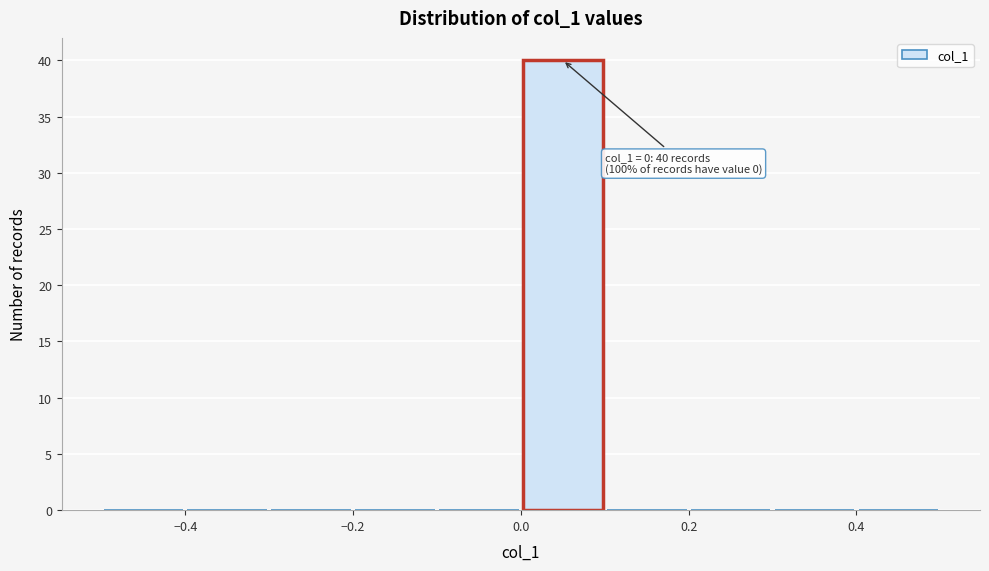

Over which range of the x-axis is the bar tallest?

0.0 to 0.1